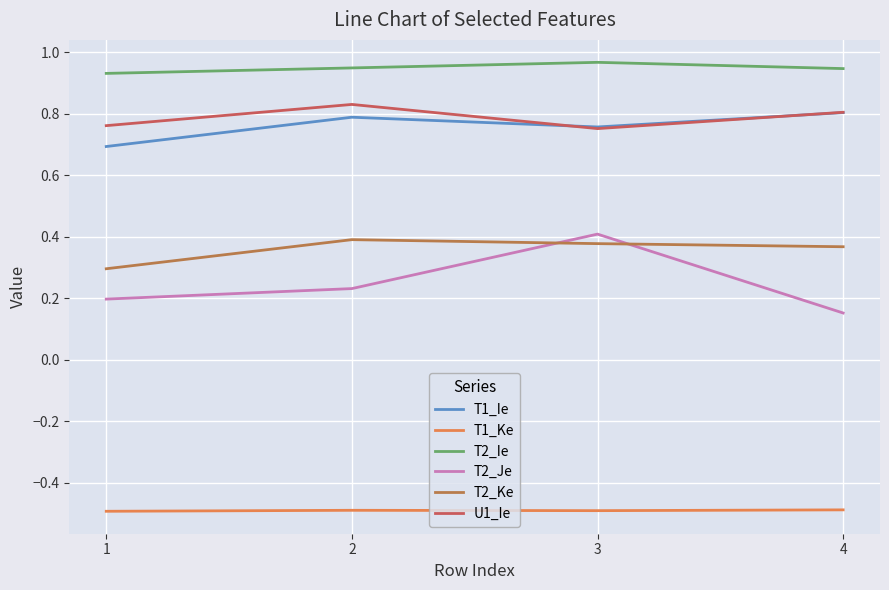

What is the minimum value shown in the chart?

-0.5